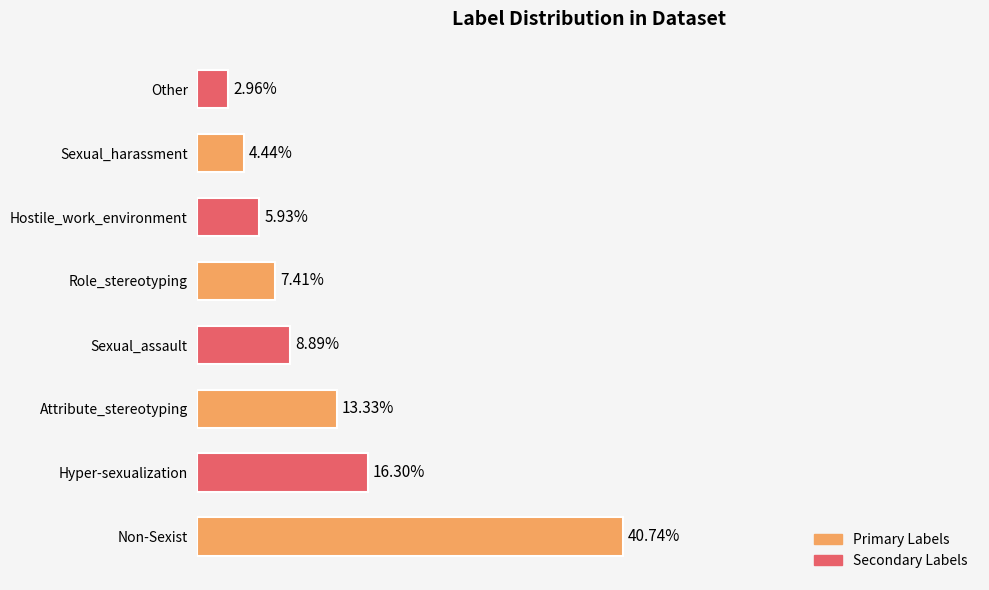

Which label corresponds to the smallest value in the chart?

Other